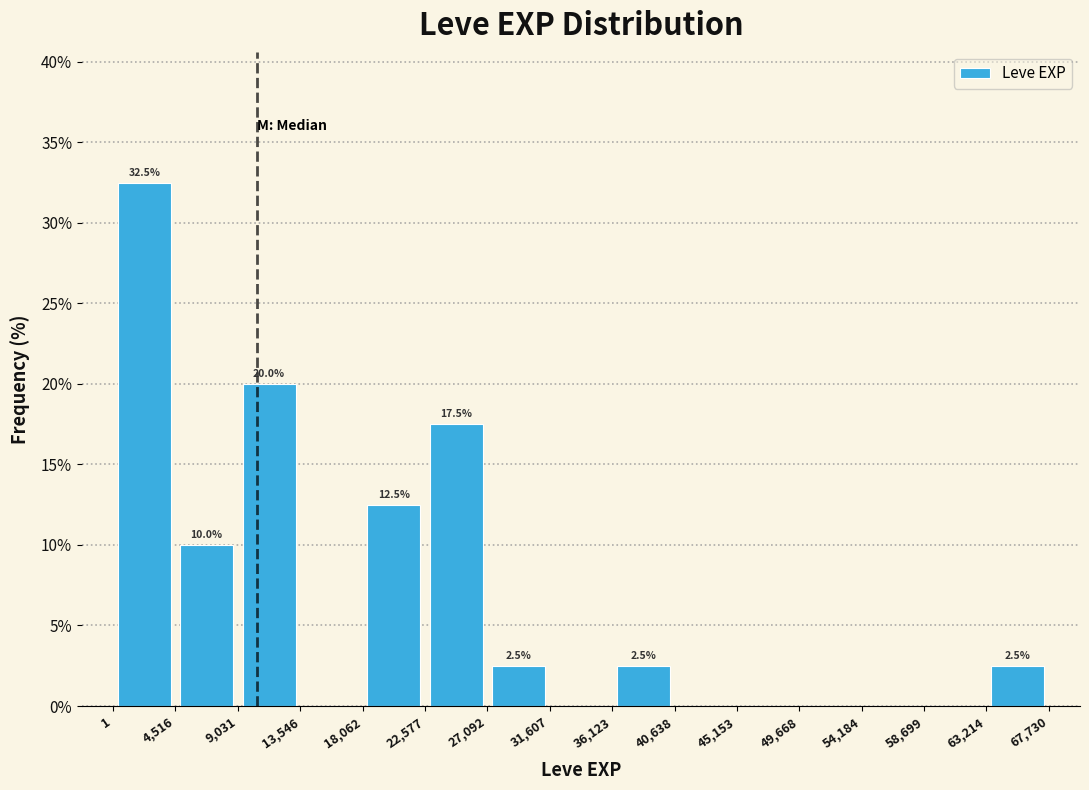

Over which range of the x-axis is the bar tallest?

1 to 4,516